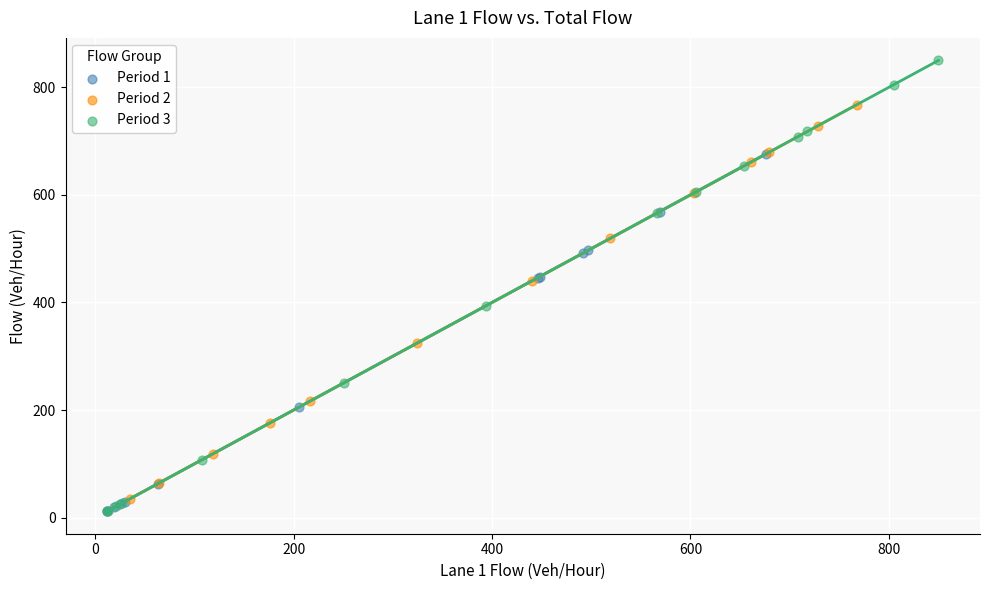

Which series contains the highest Y value?

Period 3